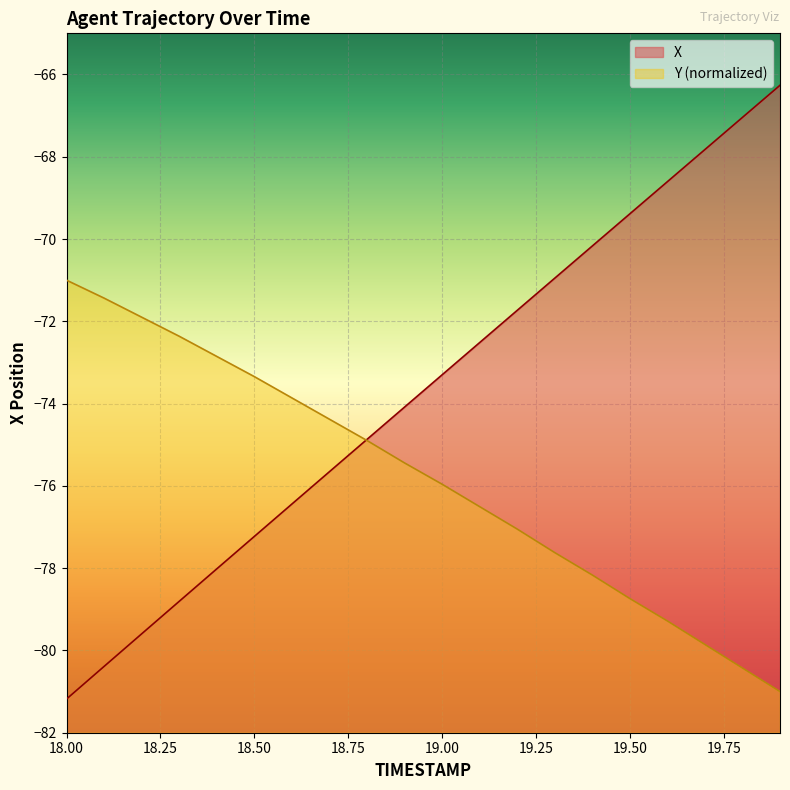

Reading right to left, what are all the values shown in this chart?

X: 19.9=-66.3	19.8=-67.0	19.7=-67.8	19.6=-68.6	19.5=-69.4	19.4=-70.2	19.3=-71.0	19.2=-71.7	19.1=-72.5	19.0=-73.3	18.9=-74.1	18.8=-74.9	18.7=-75.7	18.6=-76.4	18.5=-77.2	18.4=-78.0	18.3=-78.8	18.2=-79.6	18.1=-80.4	18.0=-81.2
Y: 19.9=-81.0	19.8=-80.4	19.7=-79.9	19.6=-79.3	19.5=-78.7	19.4=-78.2	19.3=-77.6	19.2=-77.0	19.1=-76.5	19.0=-76.0	18.9=-75.4	18.8=-74.9	18.7=-74.4	18.6=-73.9	18.5=-73.3	18.4=-72.9	18.3=-72.4	18.2=-71.9	18.1=-71.4	18.0=-71.0